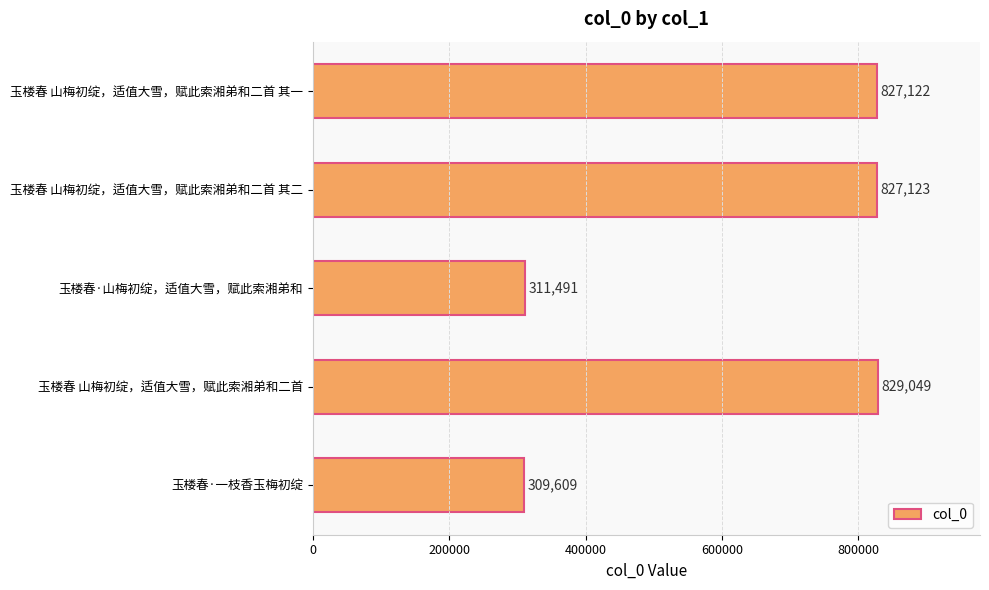

Which category has the lowest value across all series?

玉楼春·一枝香玉梅初绽